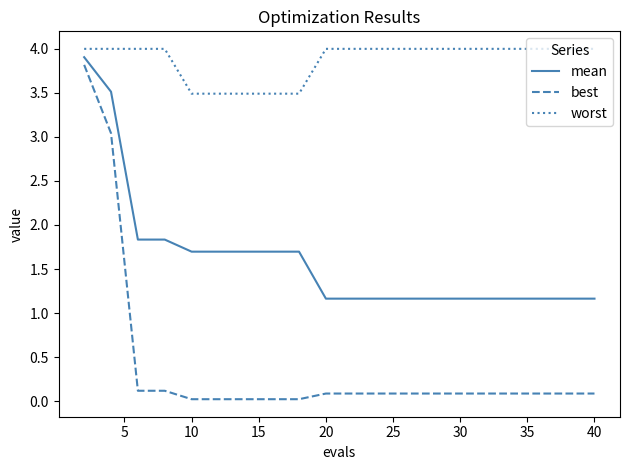

What is the maximum value shown in the chart?

4.0